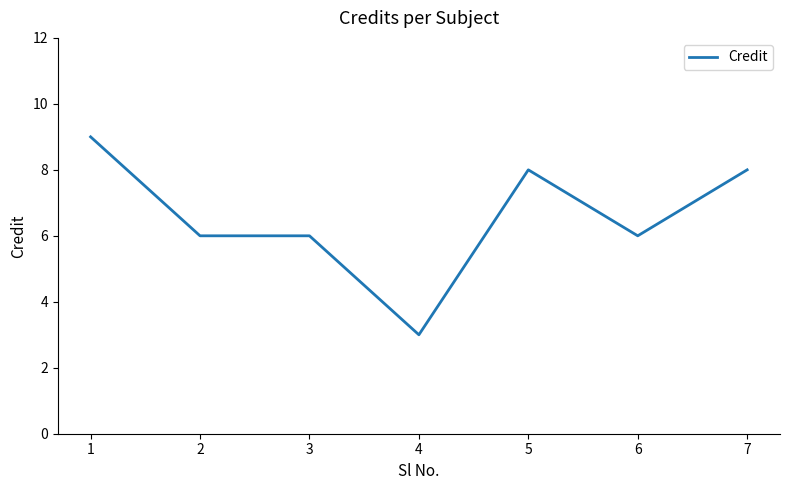

What is the minimum value shown in the chart?

3